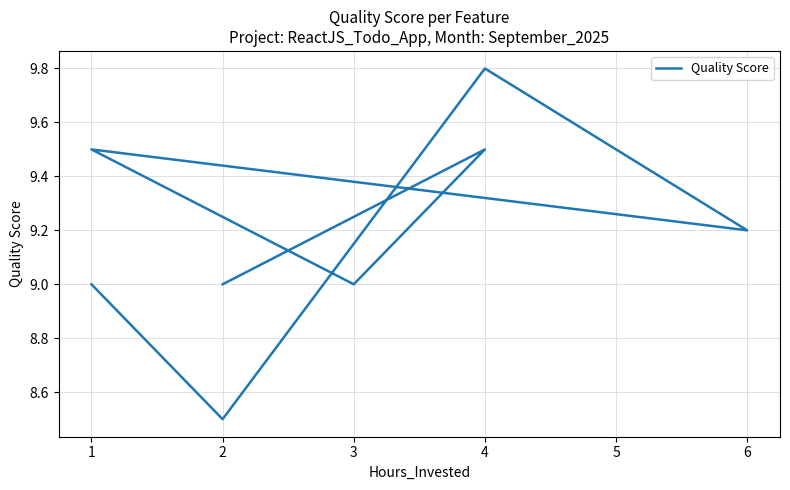

How many lines are shown in the chart?

1